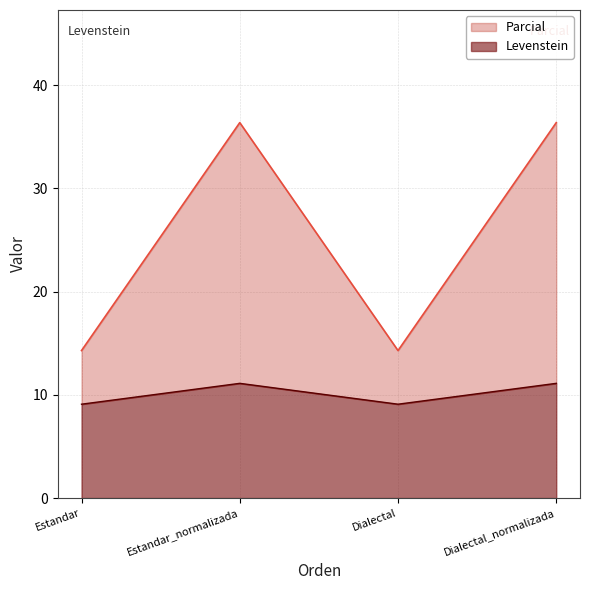

True or false: Parcial and Levenstein intersect in this chart.

False